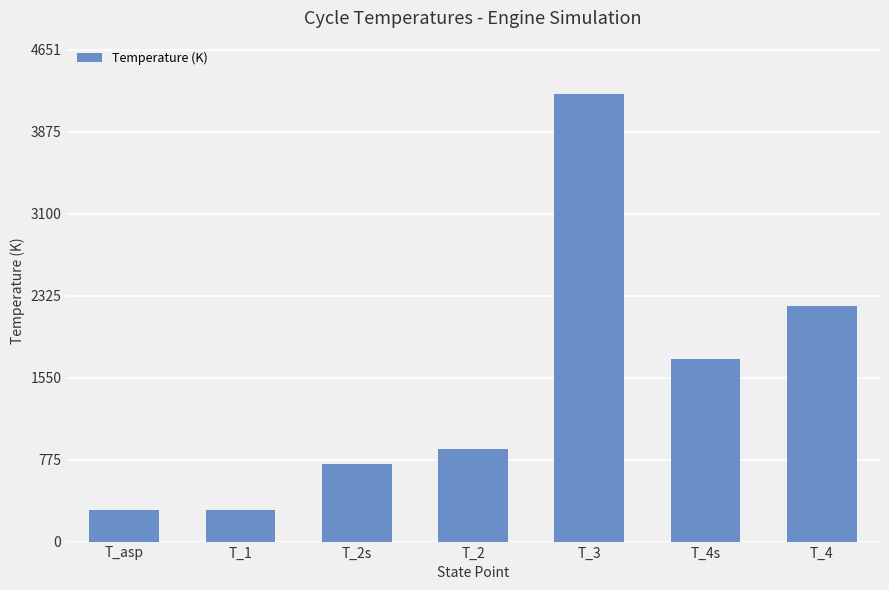

What is the change in value from T_2 to T_4s?

+848.2